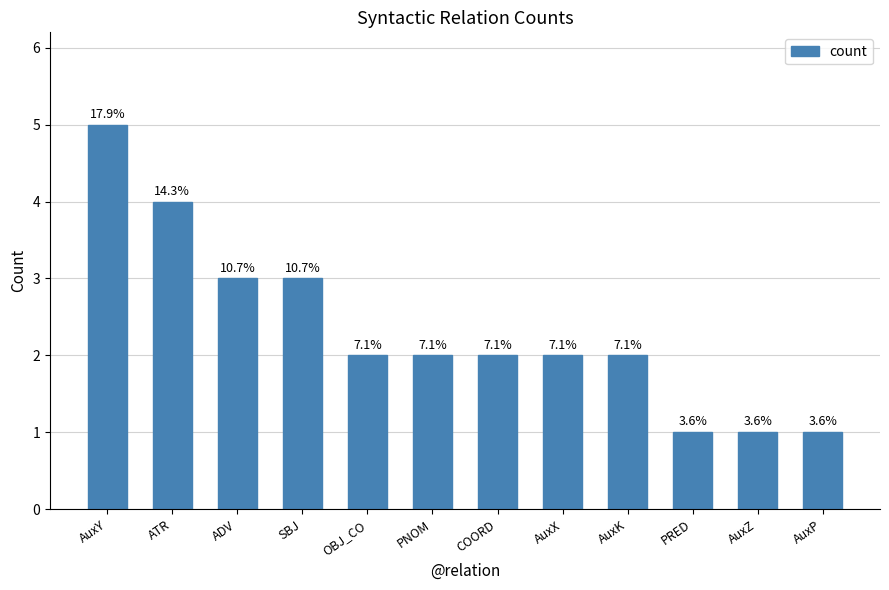

Where is the data nearest to the value 3?

ADV